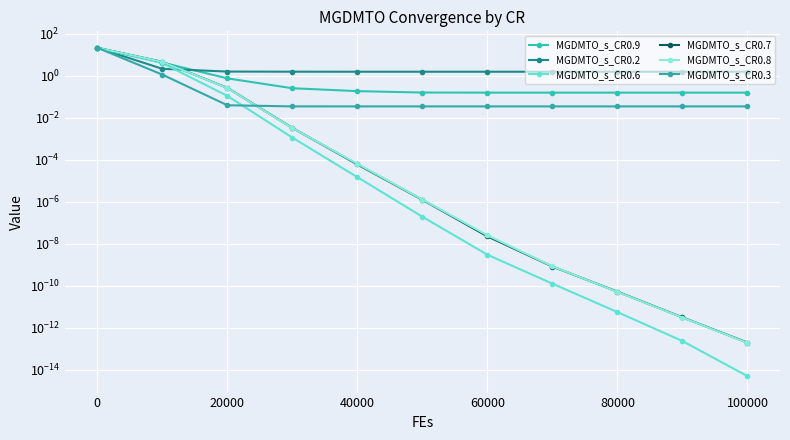

Does the chart display data point markers on the line(s)?

Yes